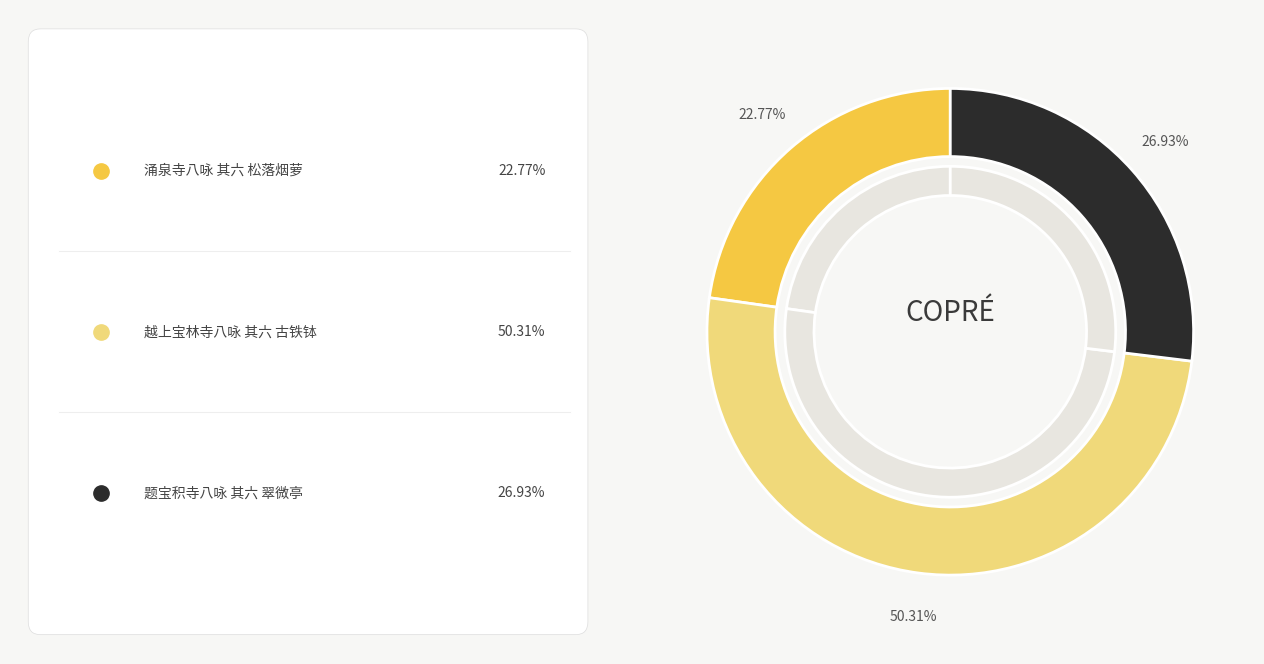

How many slices are in this pie chart?

3